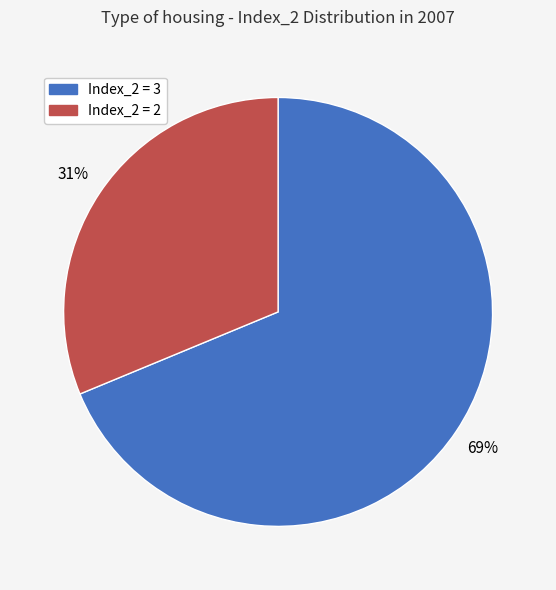

Is the sum of Index_2 = 2 and Index_2 = 3 greater than half?

Yes